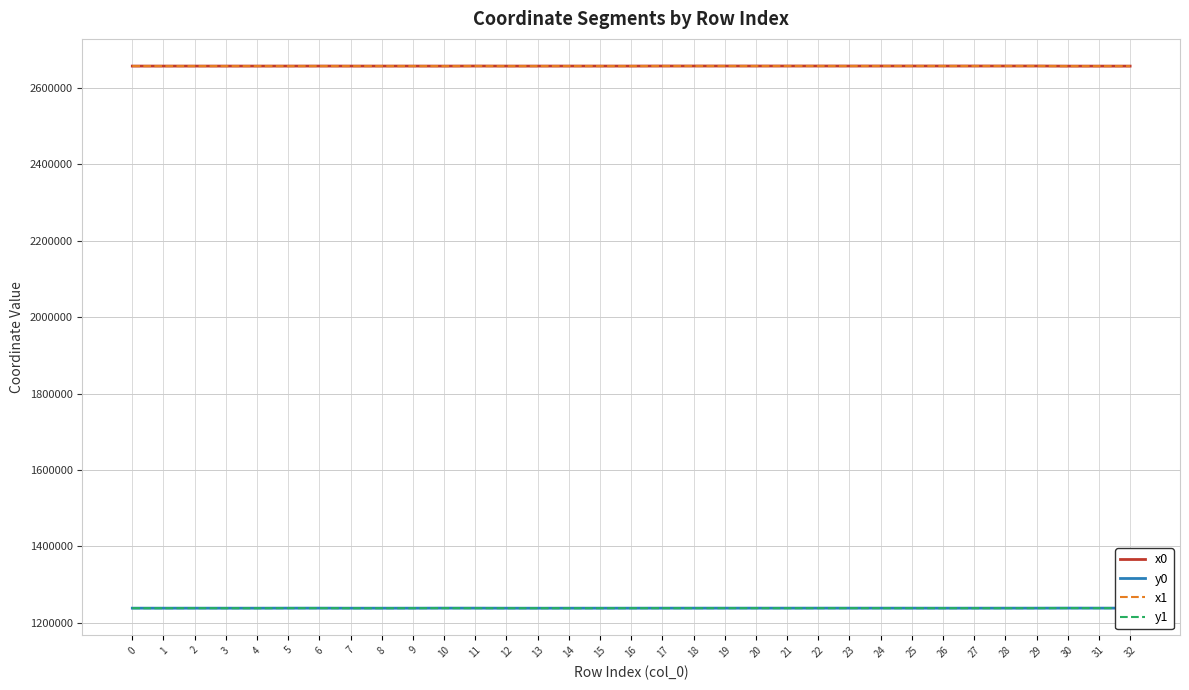

What is the difference between the second highest and second lowest values in the y1 series?

247.0